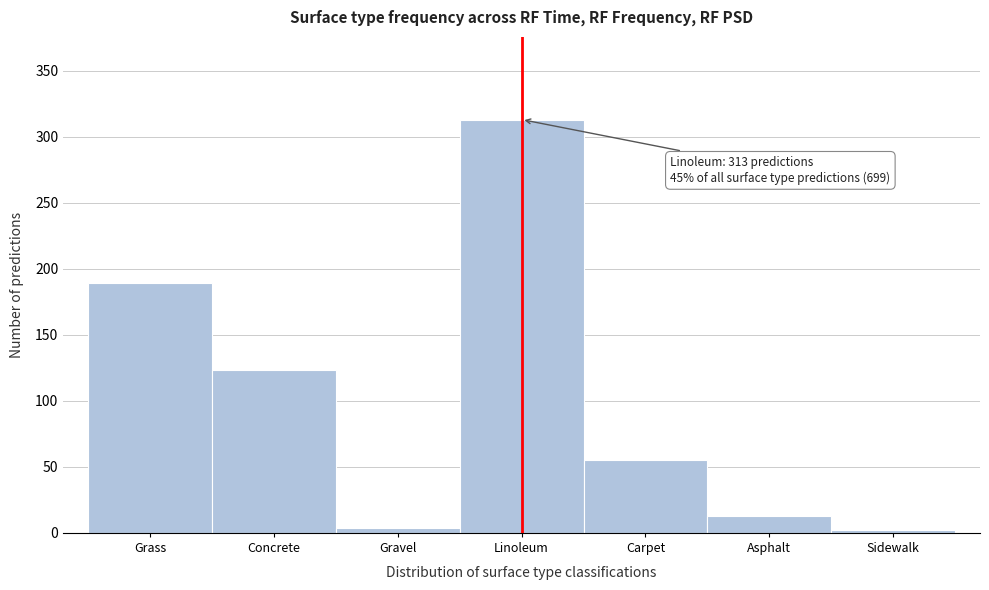

Reading right to left, list all the values displayed in this chart.

Sidewalk=2	Asphalt=13	Carpet=55	Linoleum=313	Gravel=4	Concrete=123	Grass=189